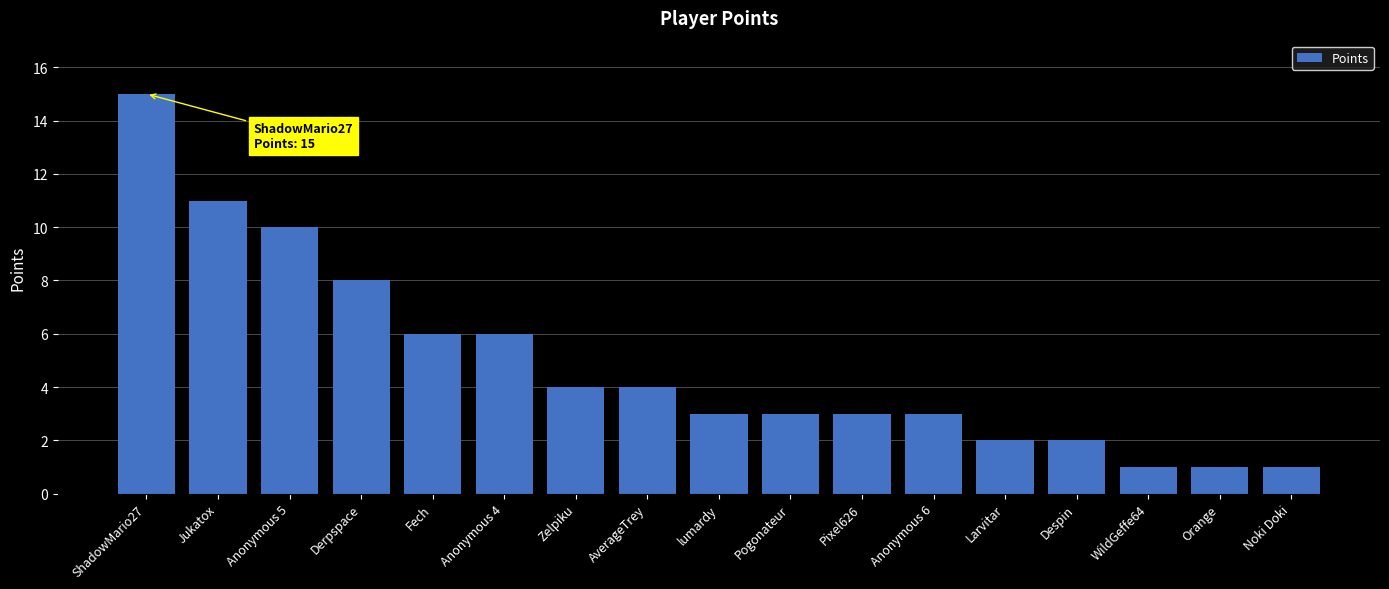

Is it true that the value at Anonymous 6 is 3?

True